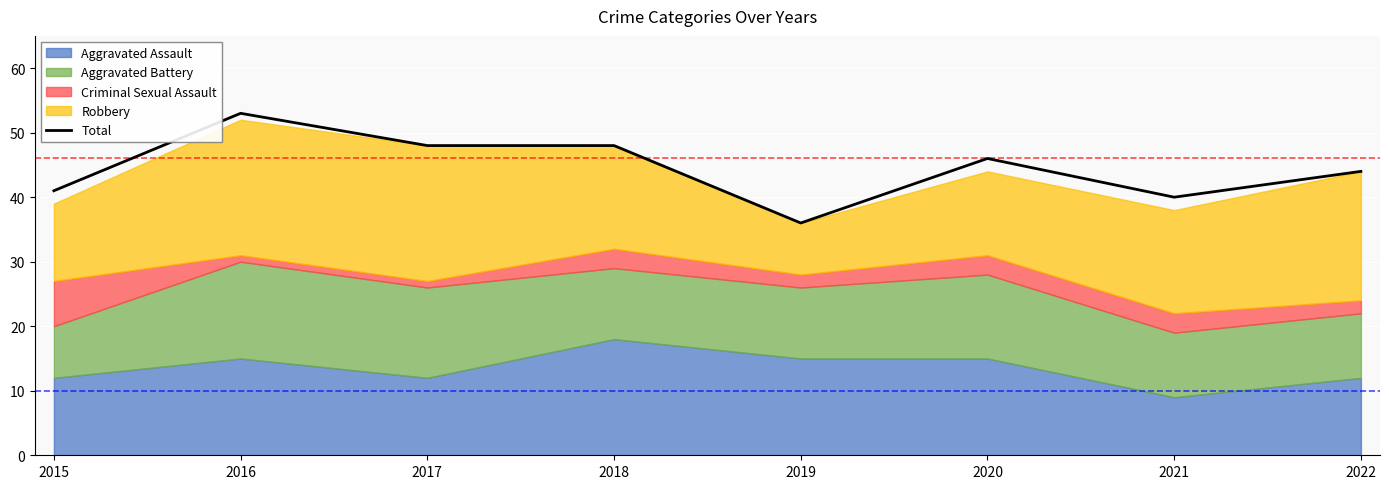

Where is the first local maximum?

2016